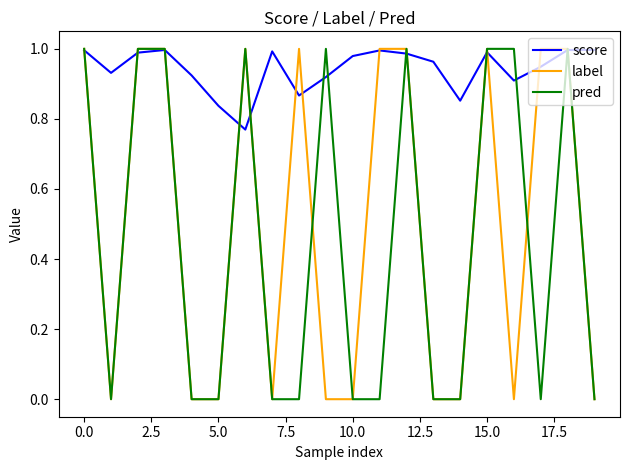

True or false: pred and label intersect in this chart.

True